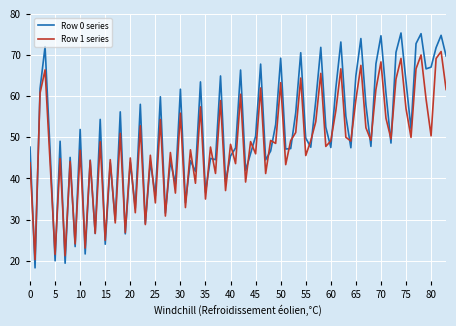

Rank the series by their maximum value, from highest to lowest.

Row 0 series, Row 1 series